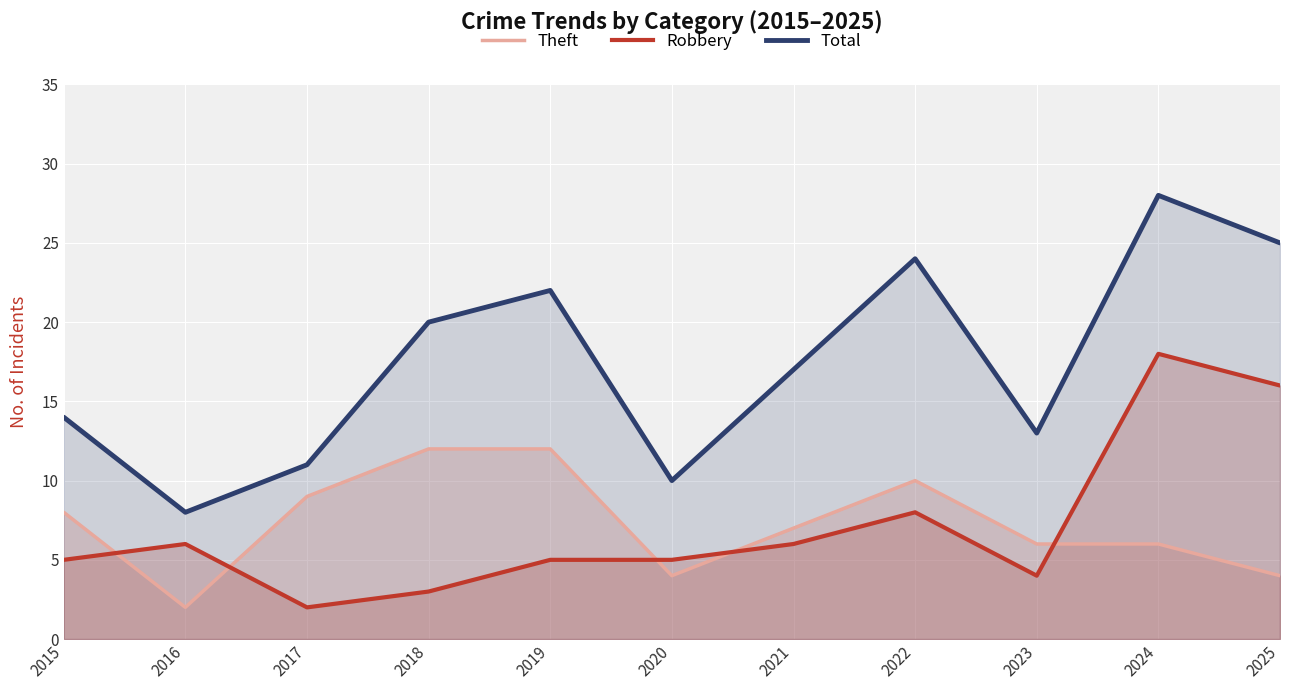

At 2015, list the series in order from smallest to largest.

Robbery, Theft, Total